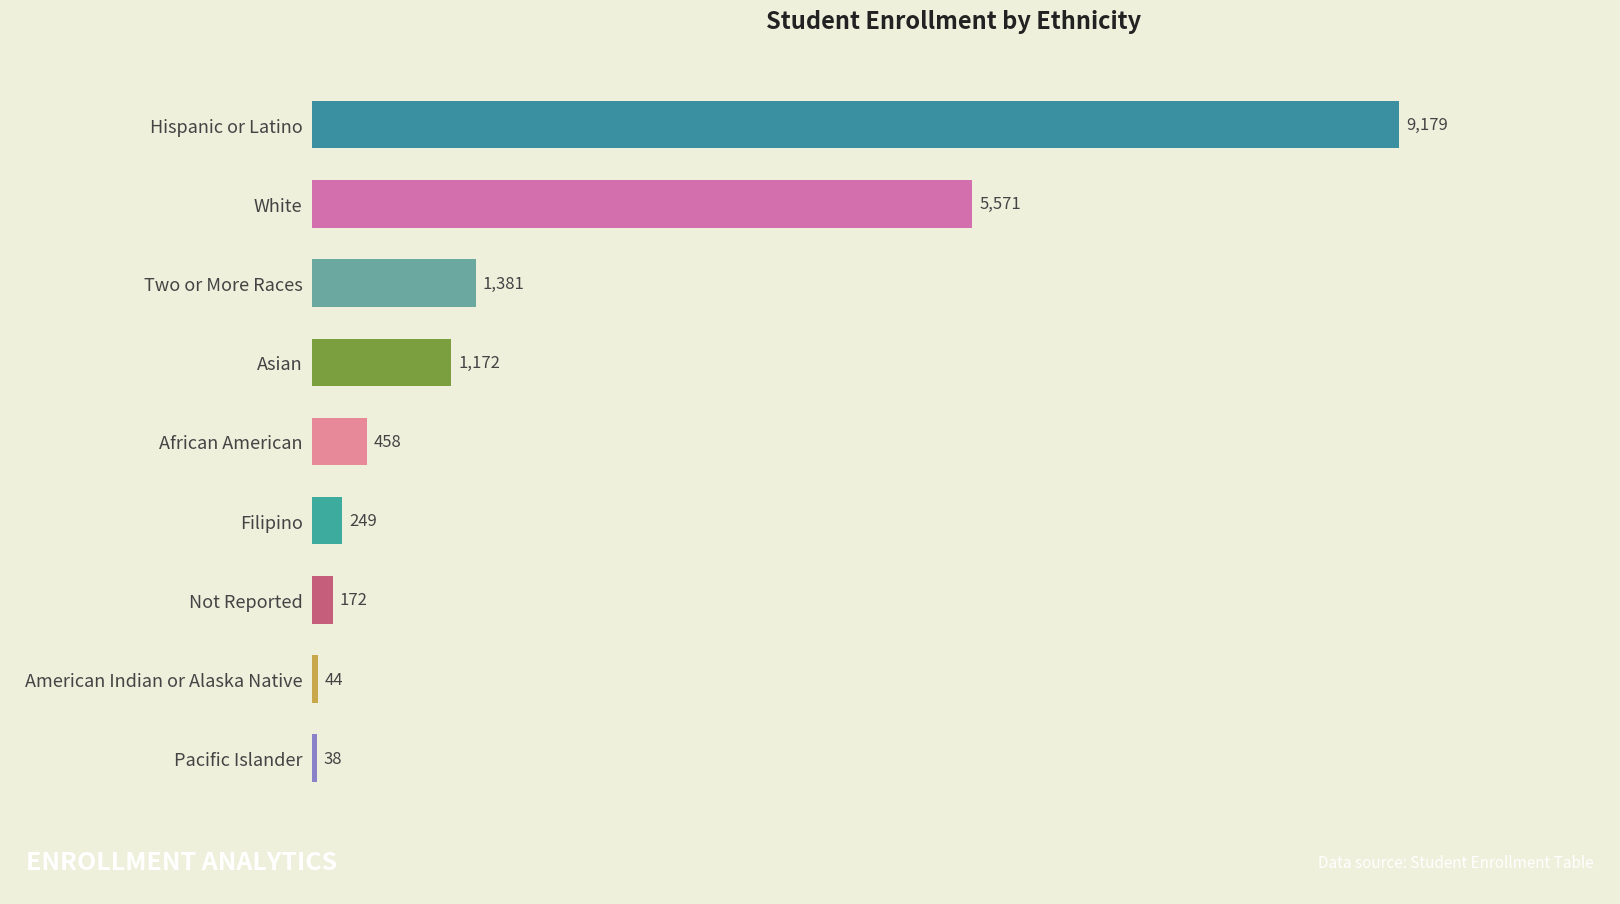

Count the number of data series in this chart.

1